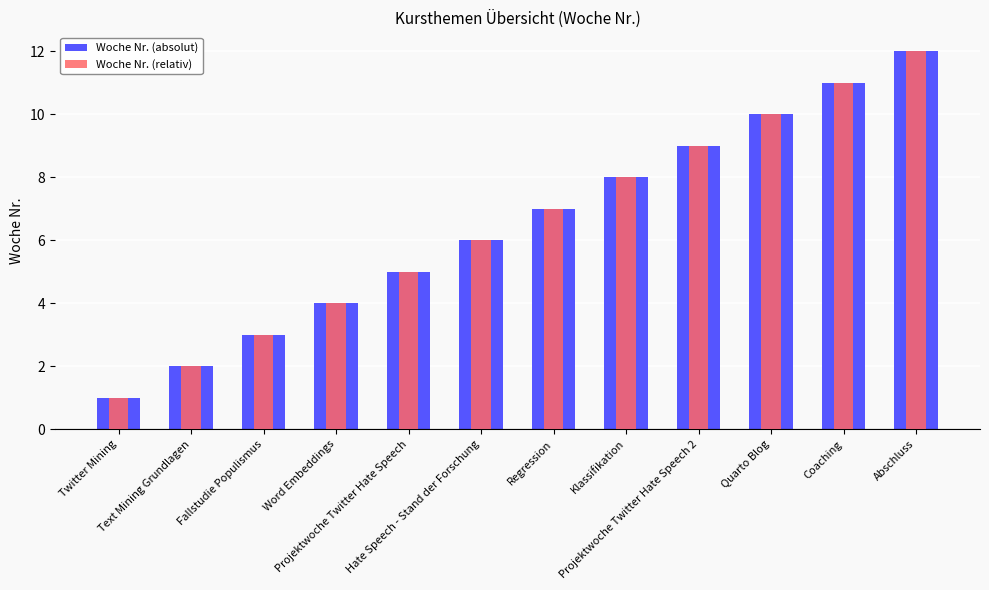

What is the label of the 7th bar from the right?

Hate Speech - Stand der Forschung